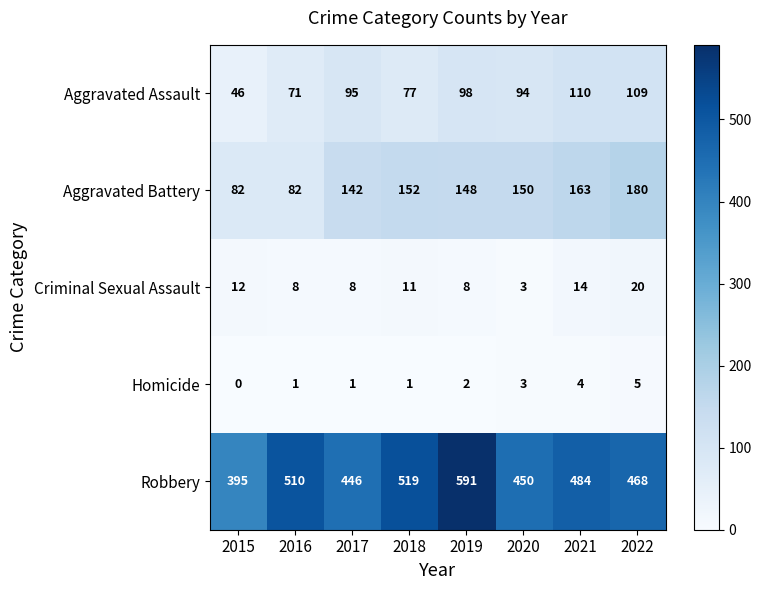

Rank the series by their maximum value, from highest to lowest.

Robbery, Aggravated Battery, Aggravated Assault, Criminal Sexual Assault, Homicide